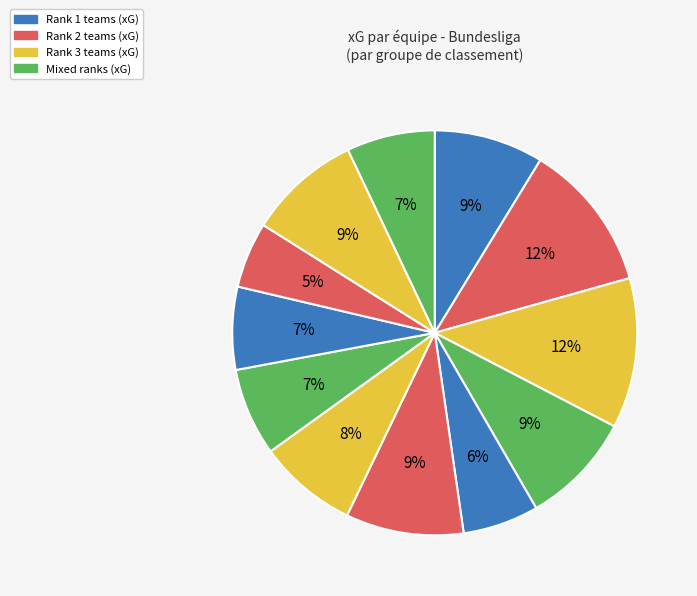

Count the number of slices in the pie.

12